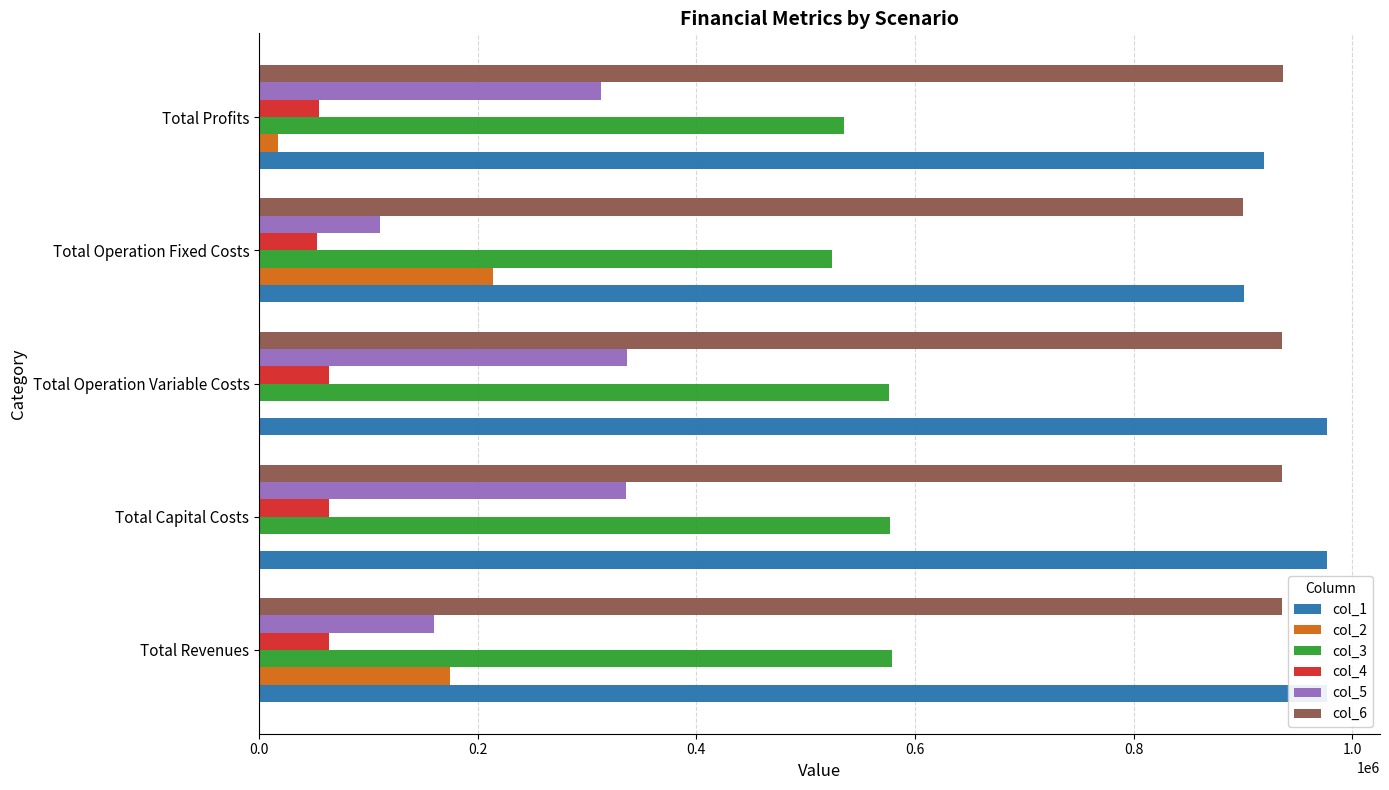

Is it true that col_6 equals 1243152.9 at Total Revenues?

False